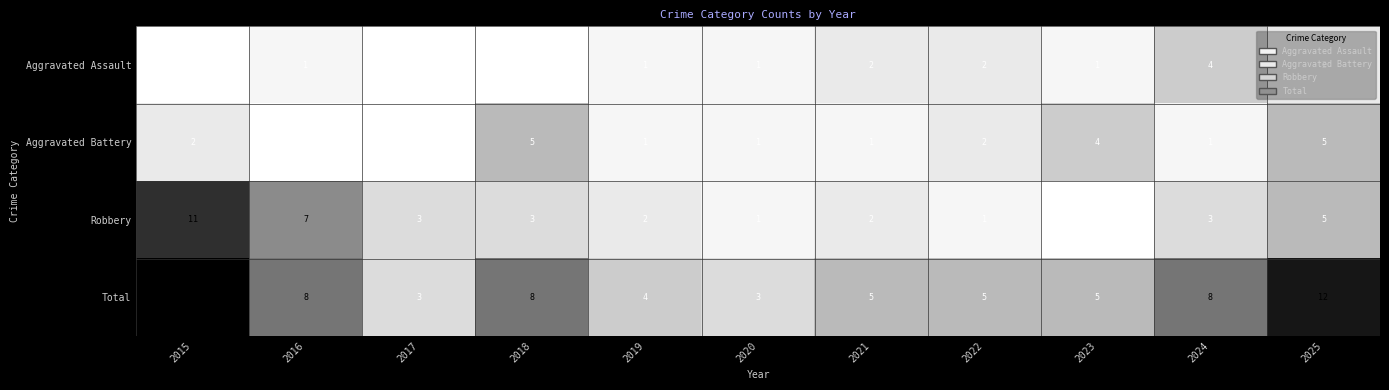

What is the difference between the Robbery values at 2024 and 2015?

8